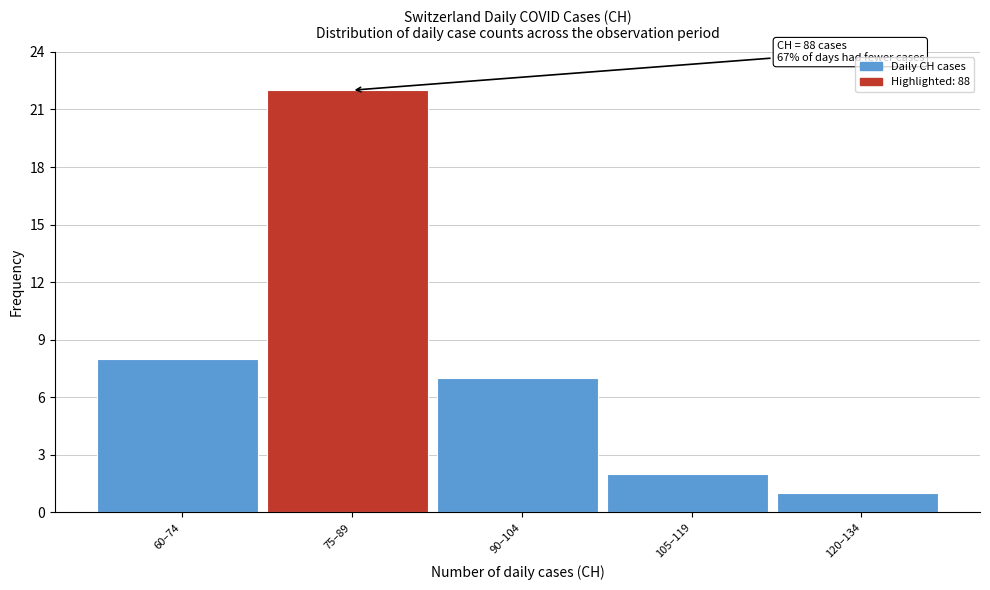

Reading right to left, list all the values displayed in this chart.

1	2	7	22	8